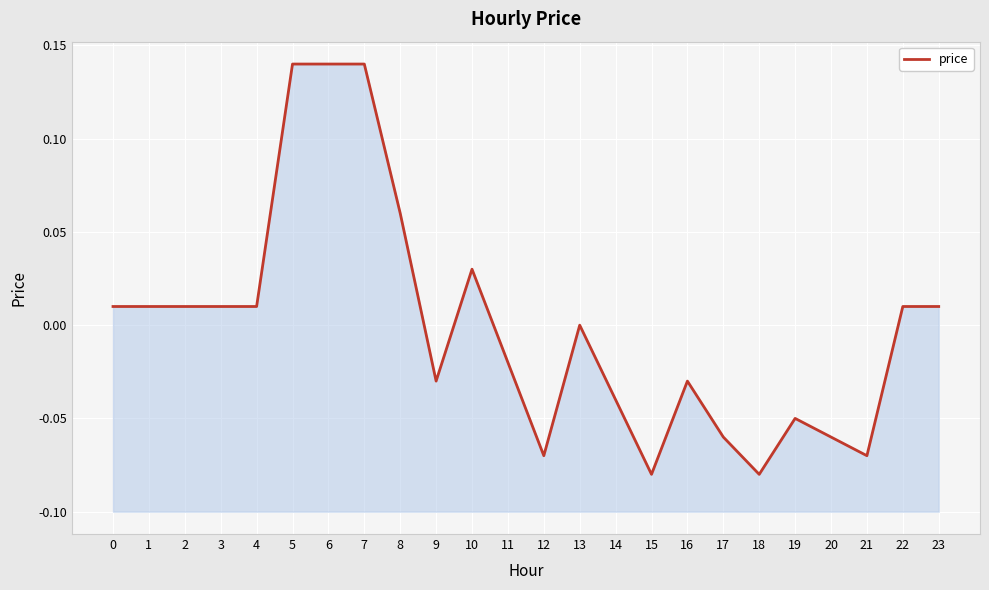

Count the number of values greater than 0.

12